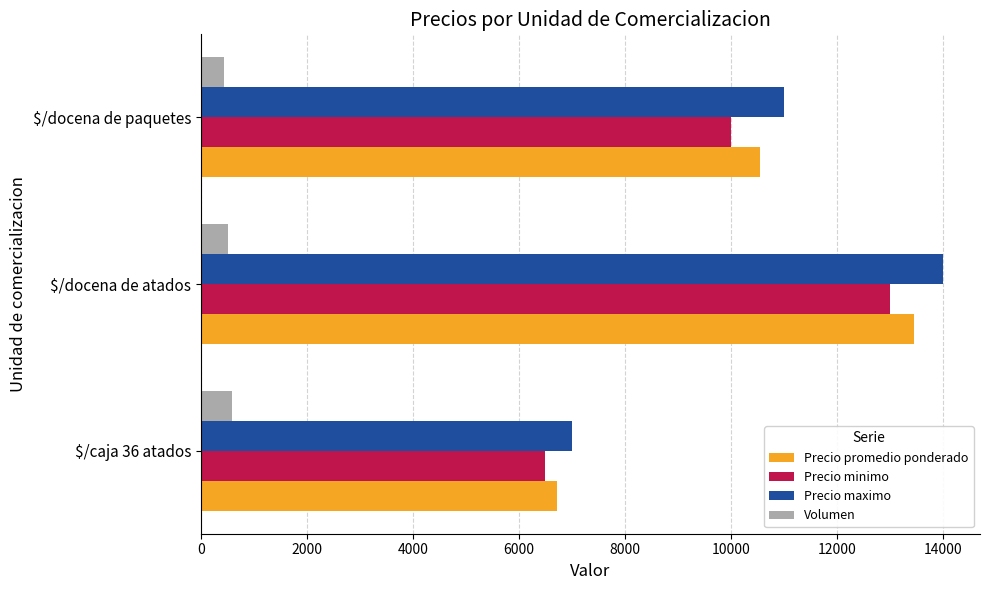

The value of Precio minimo at $/docena de atados is 13000. True or false?

True